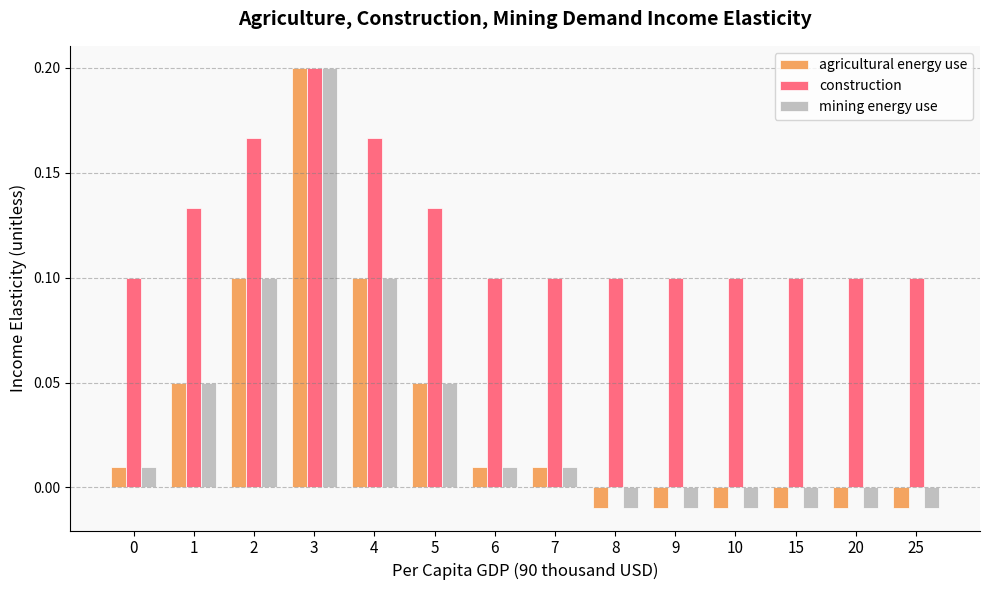

Is the value of construction at 7 greater than the value of agricultural energy use at 6?

Yes